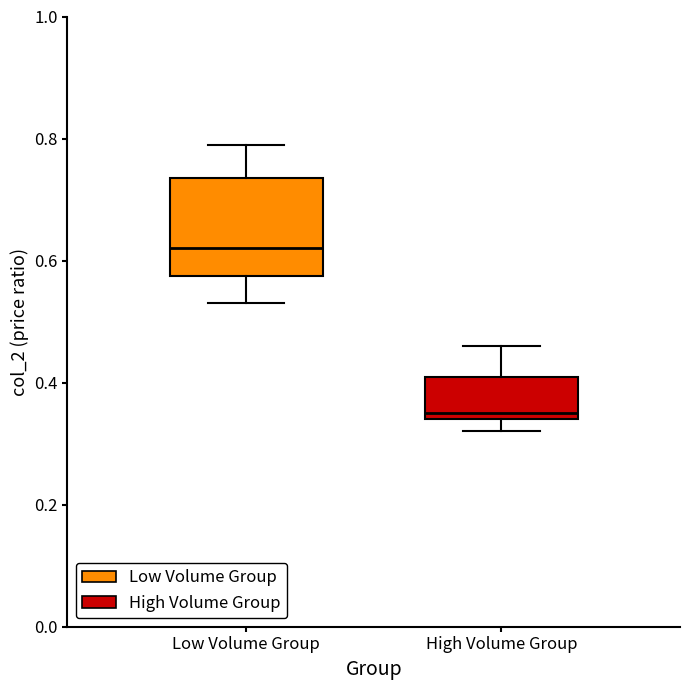

Reading left to right, transcribe this box plot: for each box, give where its median line is, the range the box spans, and where its two whiskers end, as read against the y-axis. The values are not printed on the chart, so give them approximately, as read against the axis.

Low Volume Group: median 0.62, box 0.58 to 0.74, whiskers 0.54 to 0.80
High Volume Group: median 0.36, box 0.34 to 0.42, whiskers 0.32 to 0.46